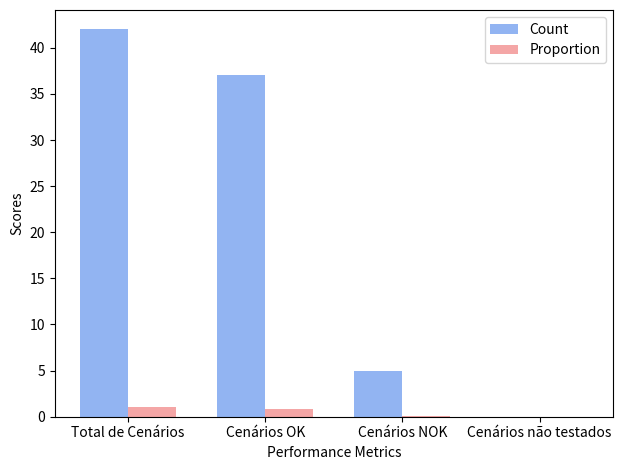

Count the Count values in the range 5 to 42.

3